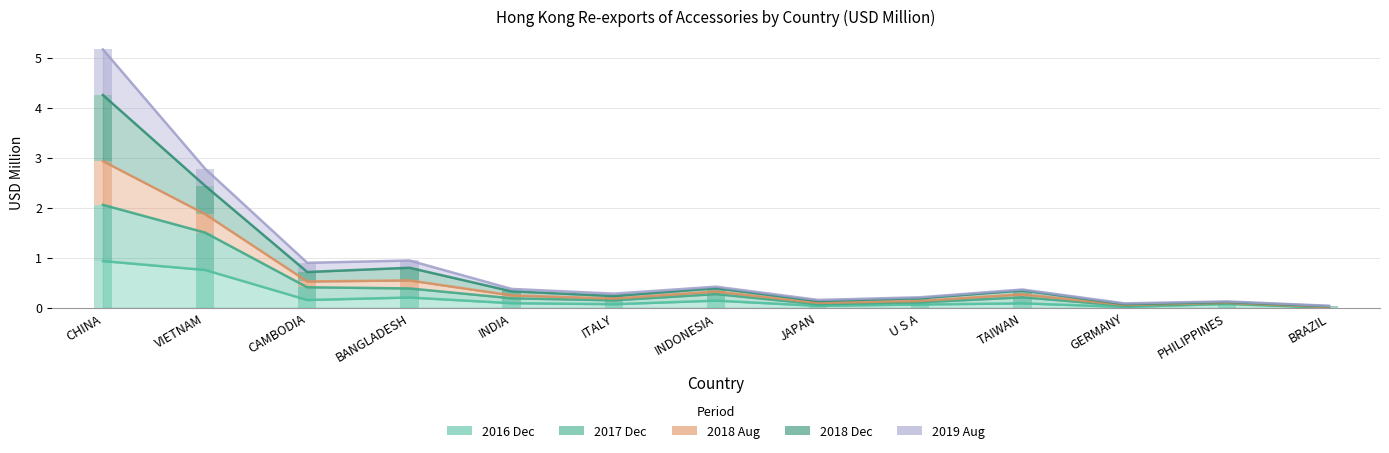

At BRAZIL, list the series in order from largest to smallest.

201812, 201908, 201808, 201712, 201612